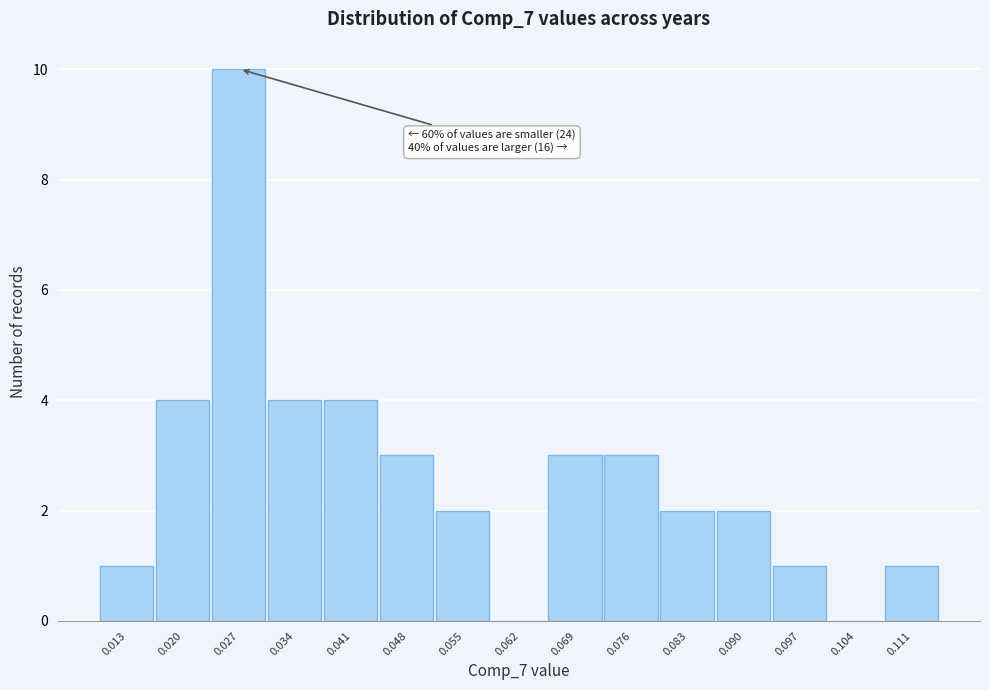

Reading left to right, transcribe all the data shown in this chart.

0.013=1	0.020=4	0.027=10	0.034=4	0.041=4	0.048=3	0.055=2	0.062=0	0.069=3	0.076=3	0.083=2	0.090=2	0.097=1	0.104=0	0.111=1